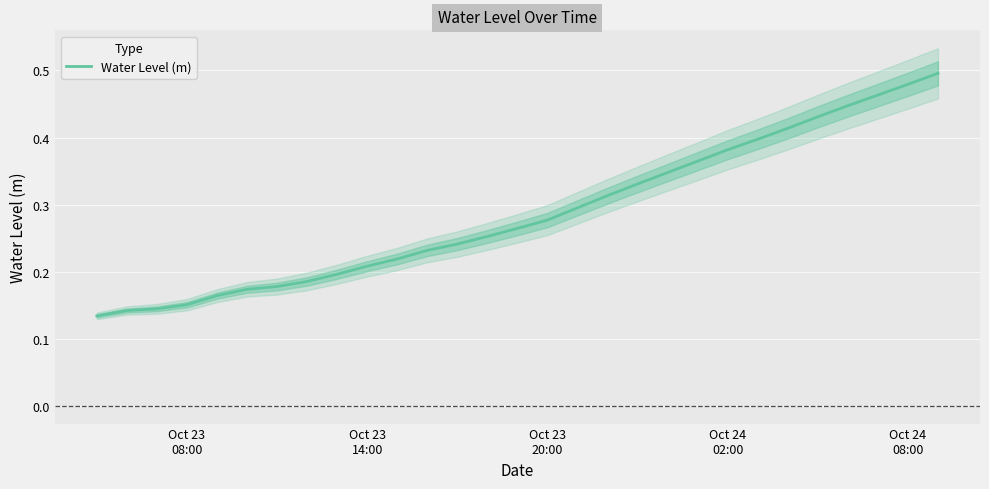

What is the minimum value shown in the chart?

0.1